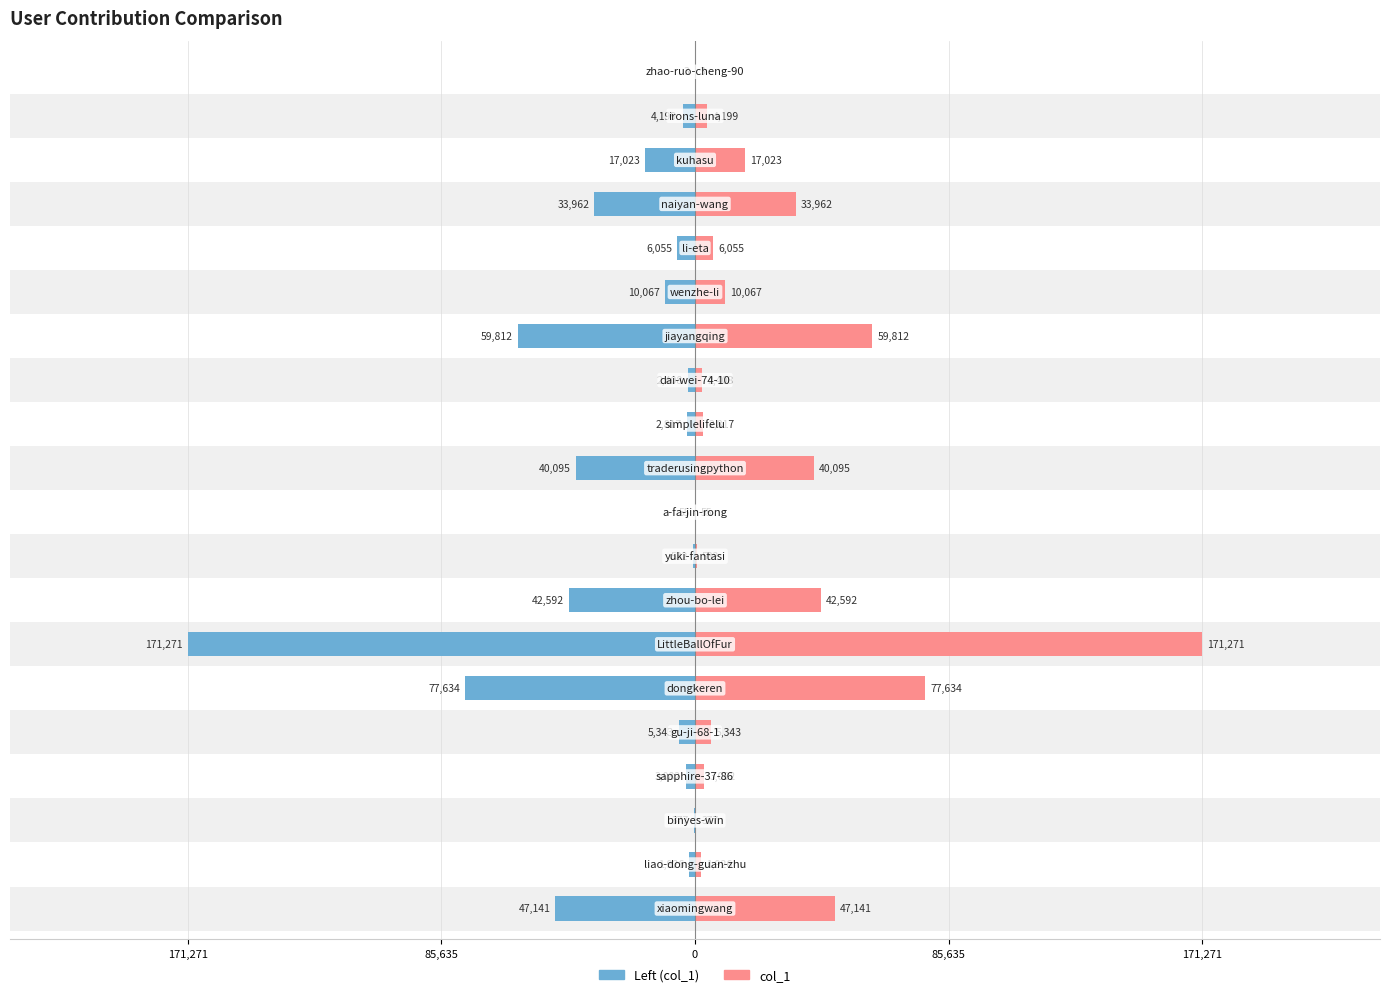

What is the greatest value displayed?

171271